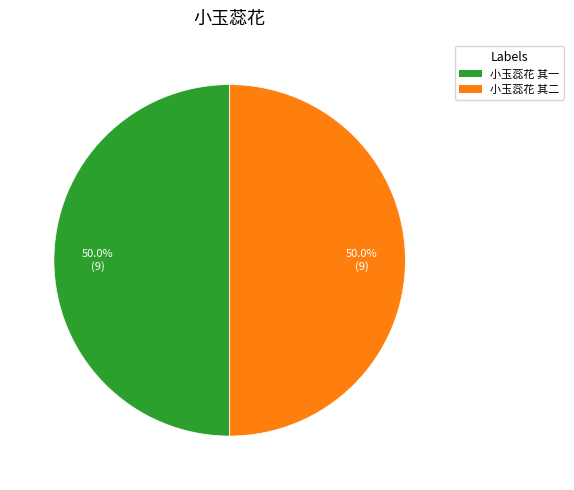

How many segments does this pie chart have?

2